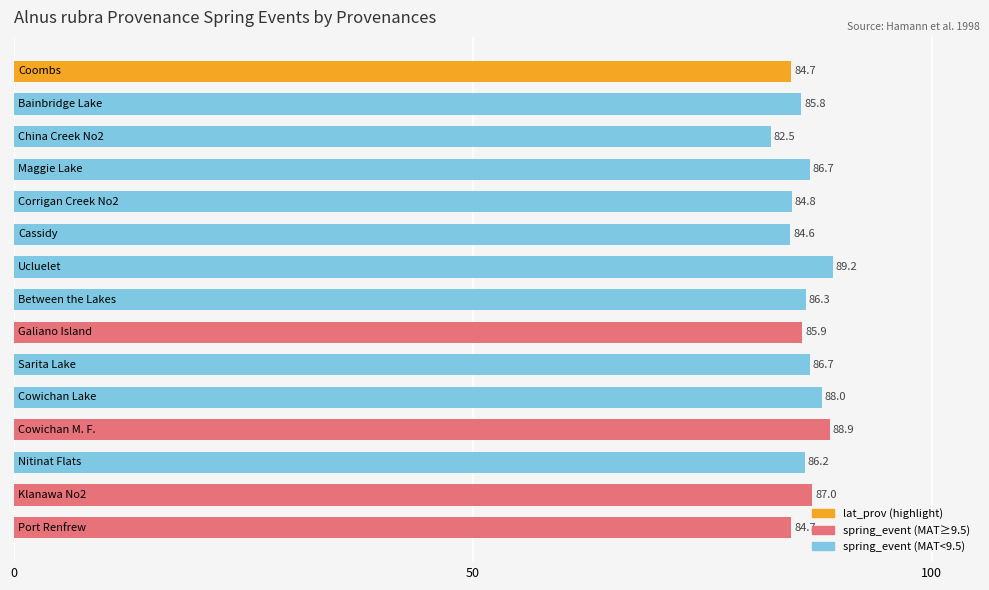

What is the maximum value shown in the chart?

89.2